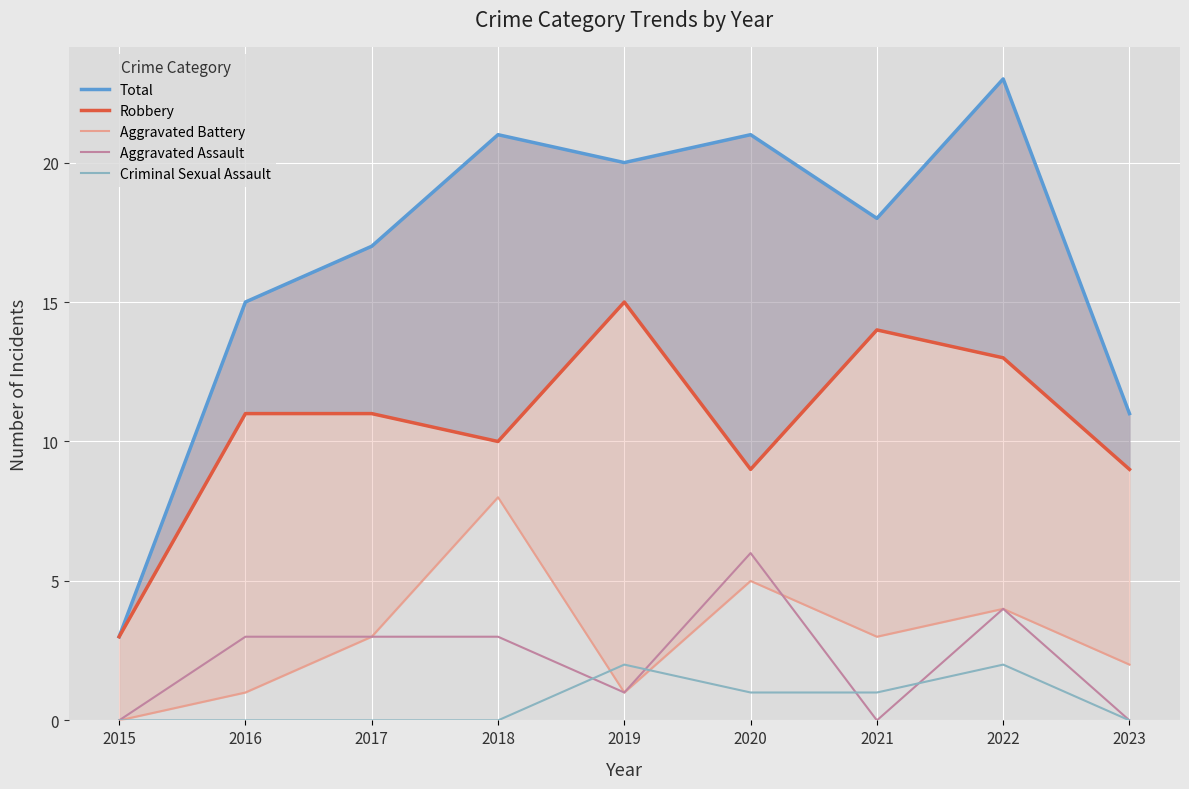

At which category is the sum across all series the highest?

2022